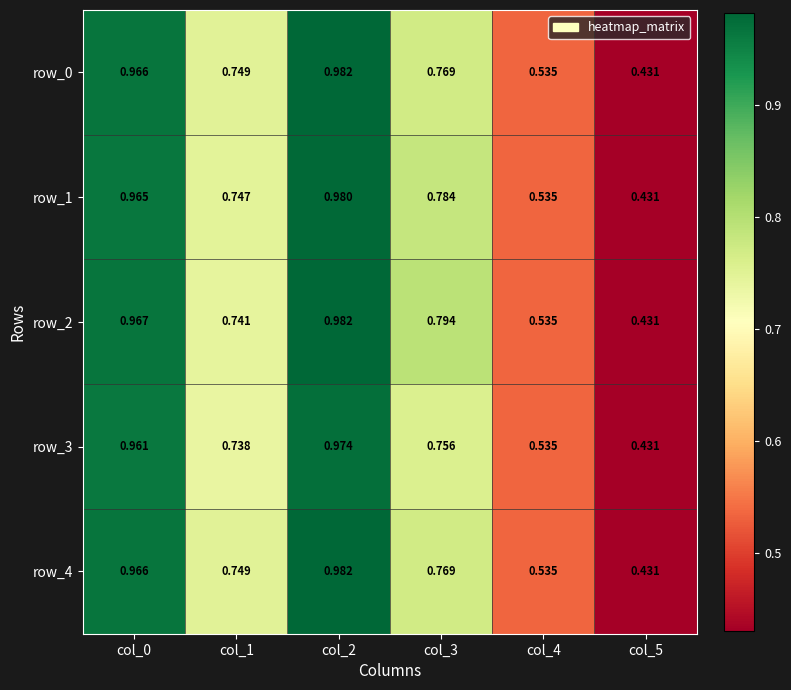

Is the value of row_0 at col_1 greater than the value of row_3 at col_0?

No